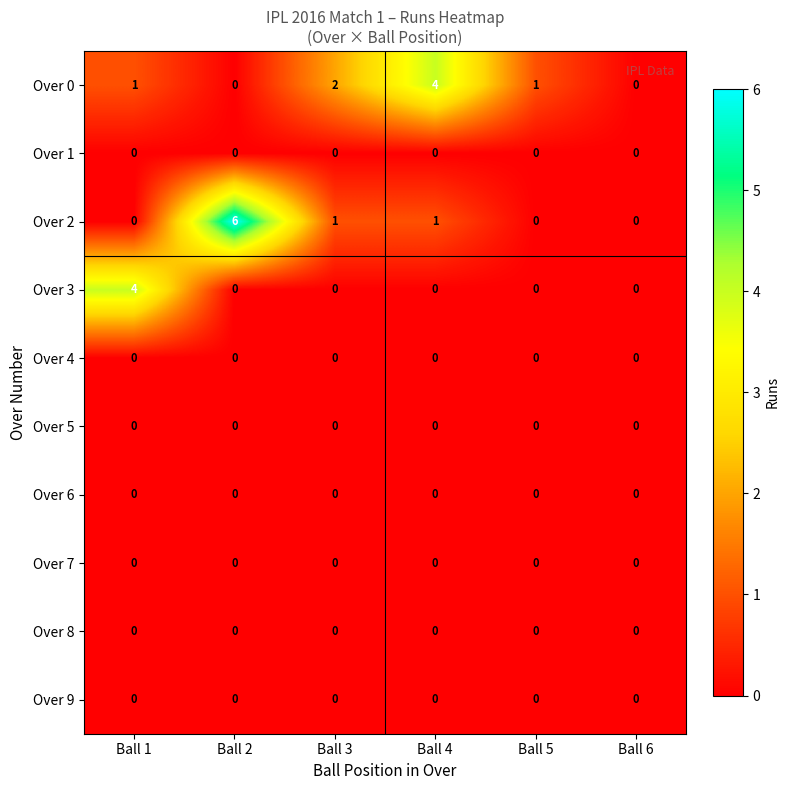

At which category is the sum across all series the highest?

Ball 2